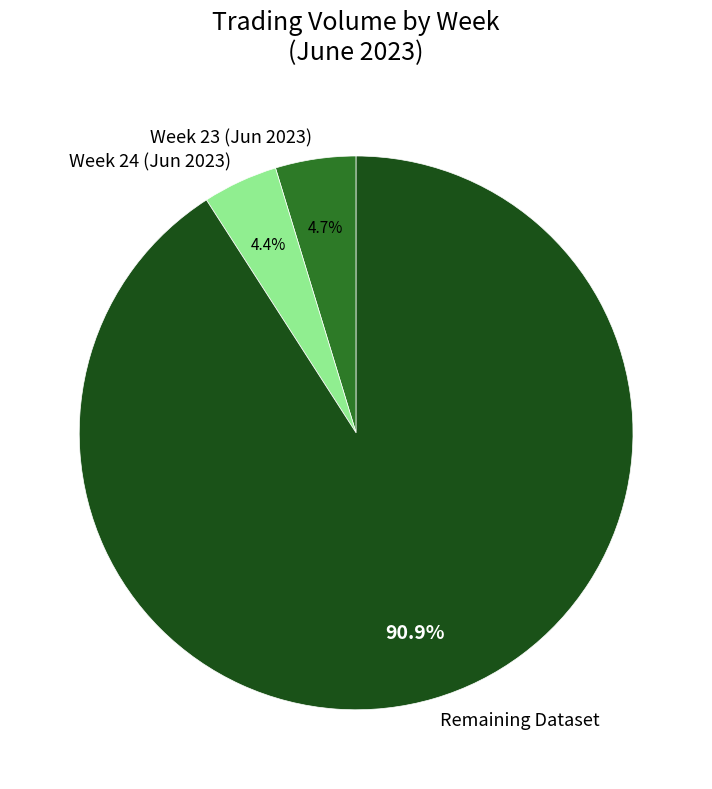

Which slice is the largest?

Remaining Dataset